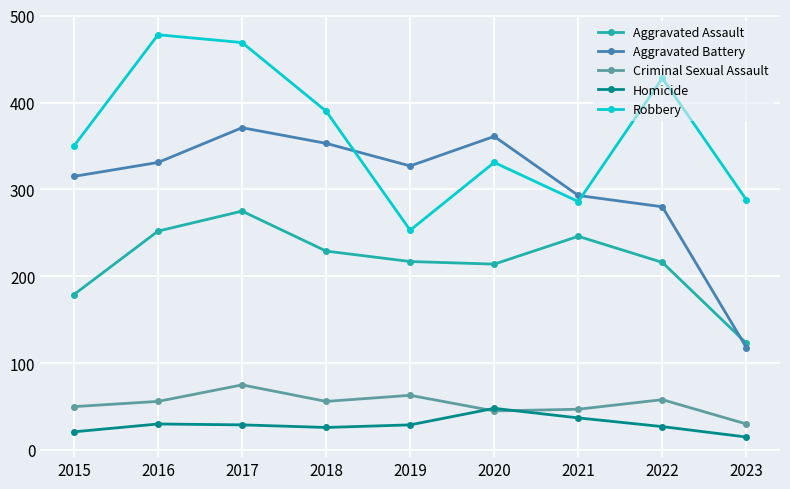

Which series changed the most between 2021 and 2023?

Aggravated Battery